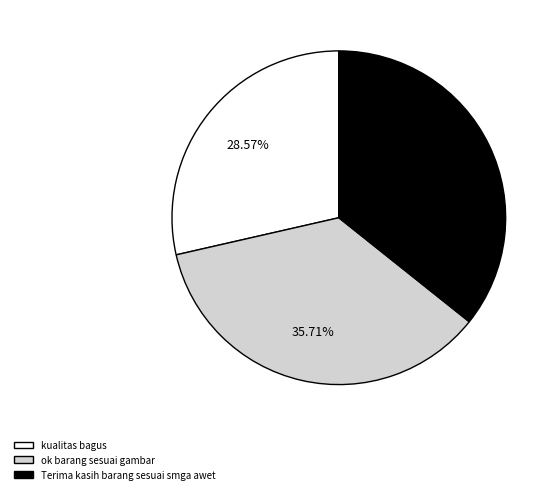

Between kualitas bagus and Terima kasih barang sesuai smga awet, which is larger?

Terima kasih barang sesuai smga awet